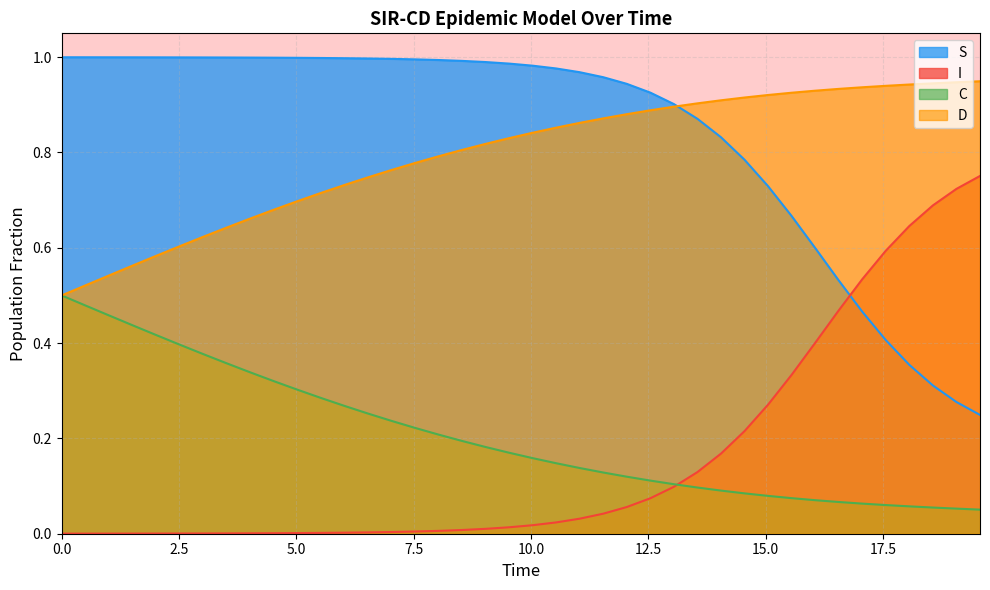

What is the lowest value of the S series?

0.2